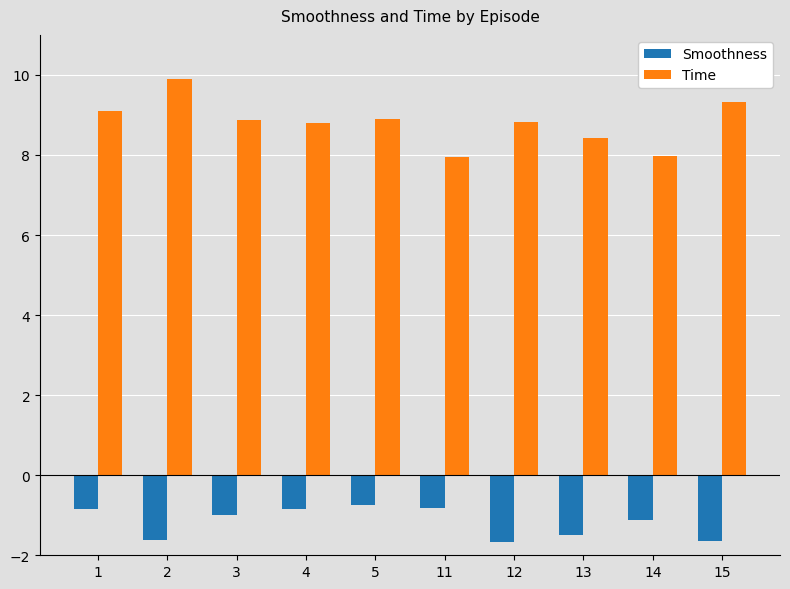

True or false: Smoothness has a value of -2.4 at 2.

False